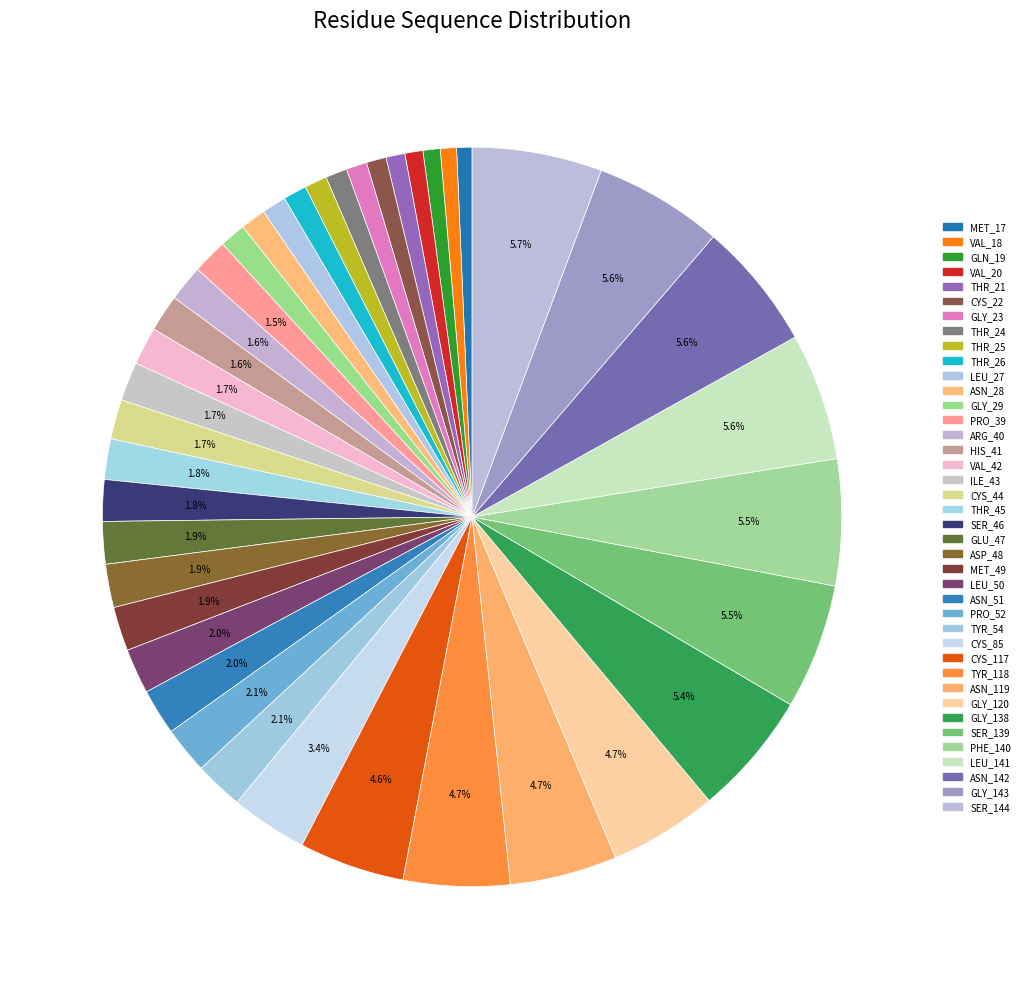

To the nearest percent, what is the average slice percentage?

2%